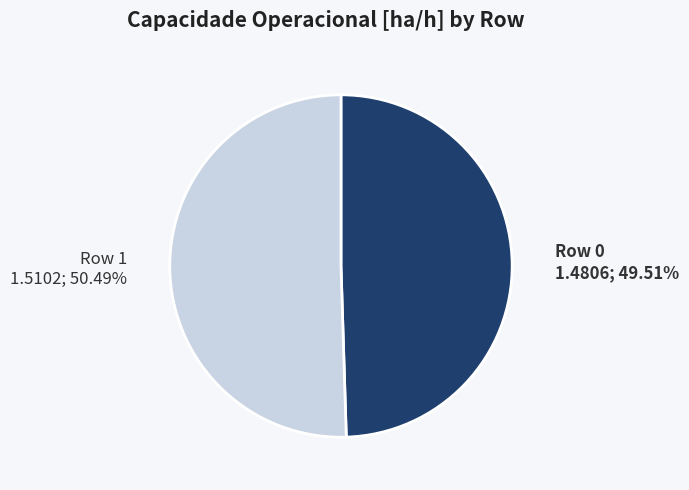

How many slices are in this pie chart?

2